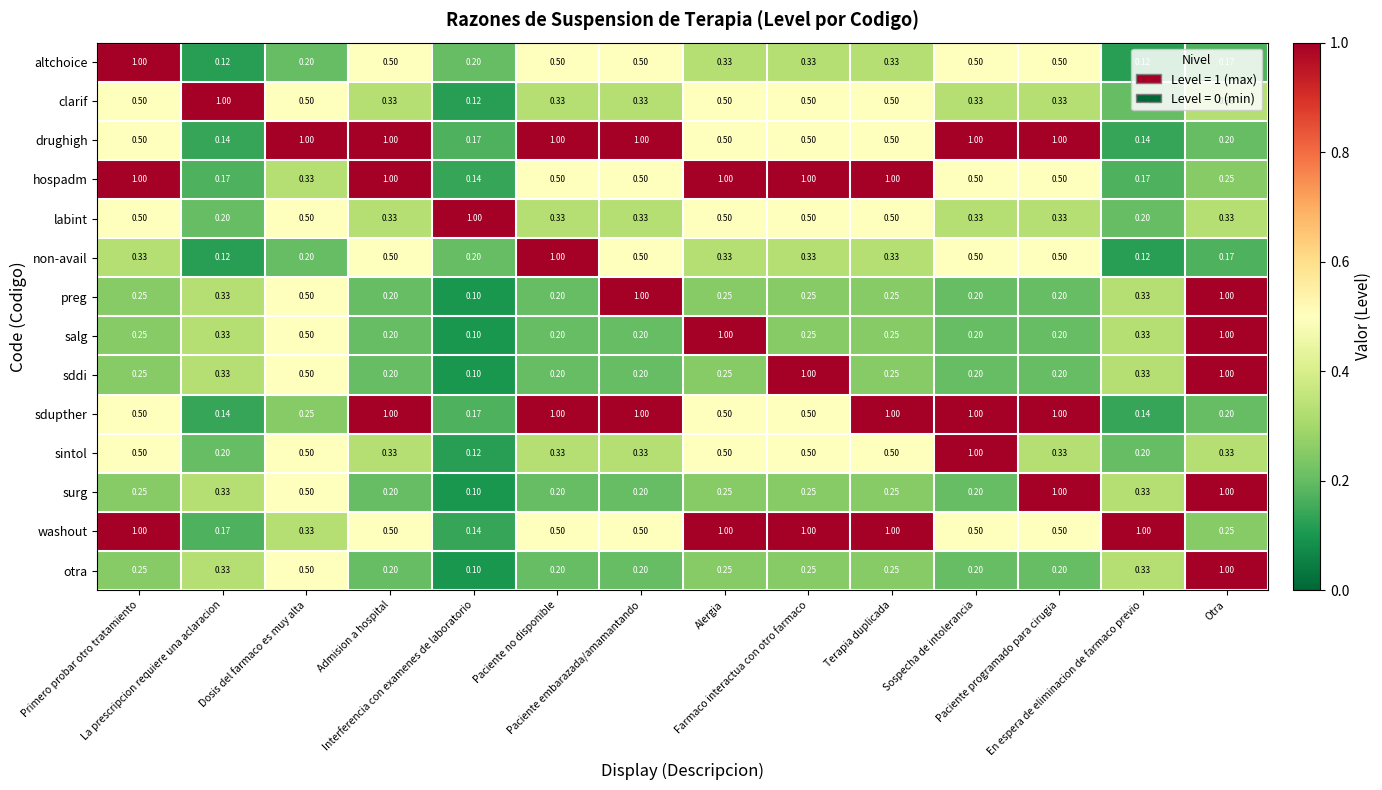

What is the difference between the highest and lowest values at Interferencia con examenes de laboratorio?

0.9